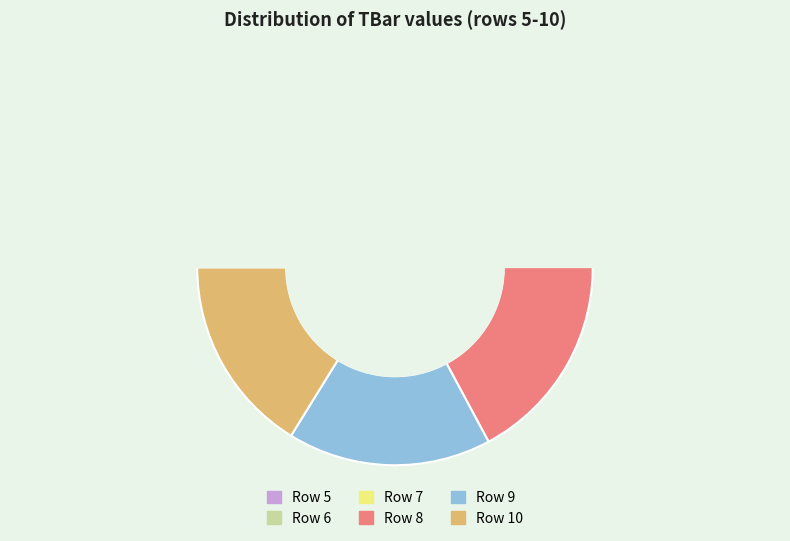

What percentage is NOT represented by 6?

84.8%